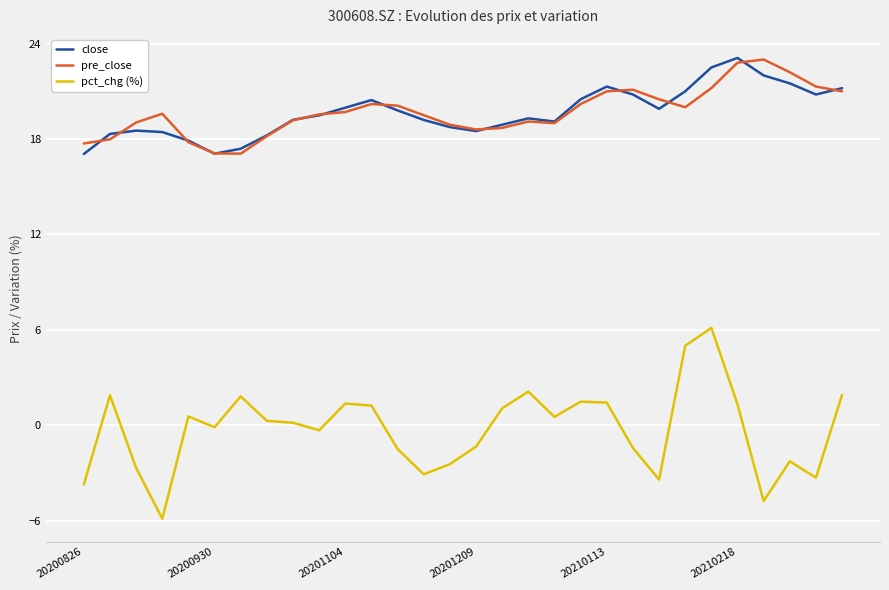

True or false: pct_chg (%) and close cross at least once.

False